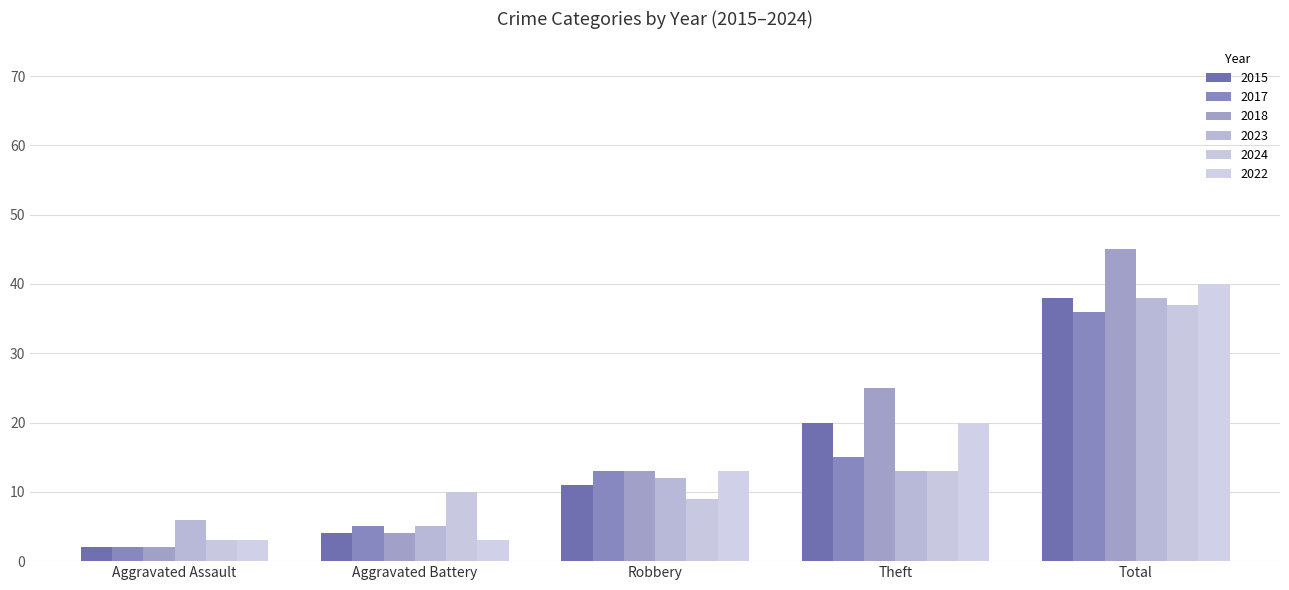

What is the label of the 1st bar from the left?

Aggravated Assault